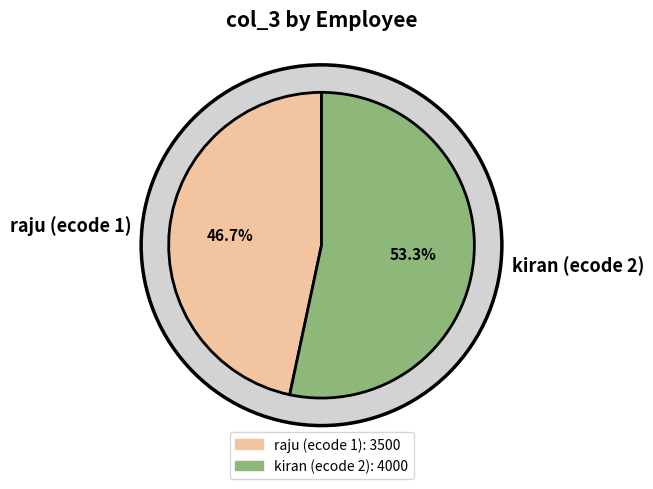

Is it true that raju (ecode 1) is 47% of the pie?

True